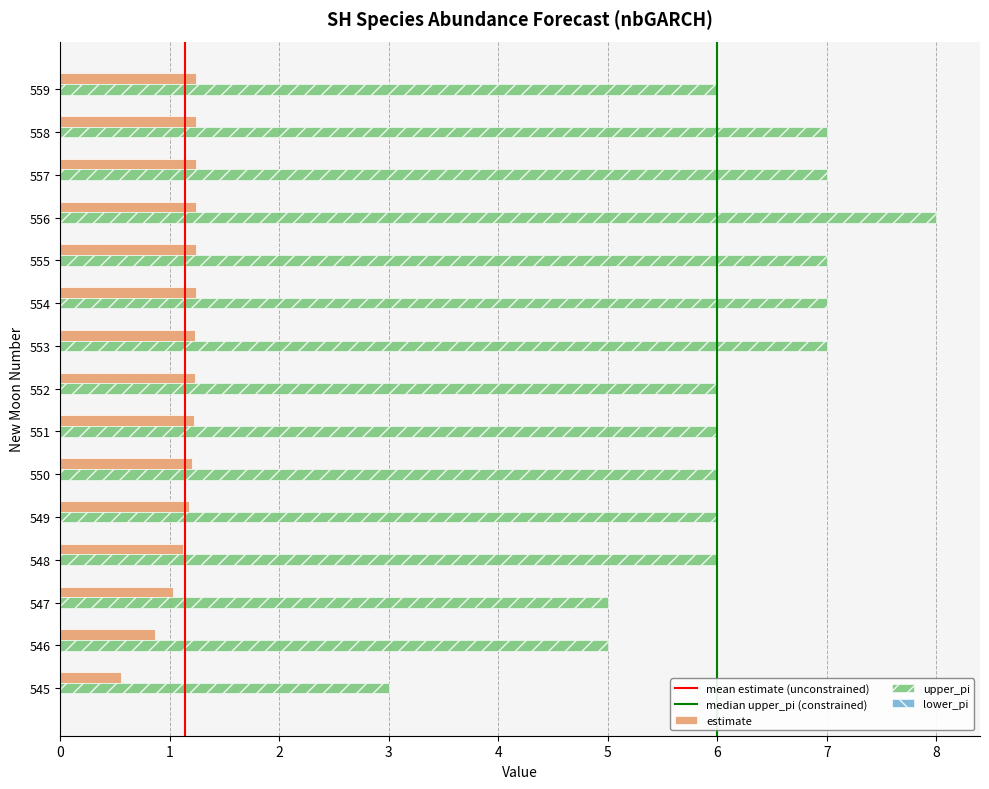

Which category has the lowest value across all series?

545